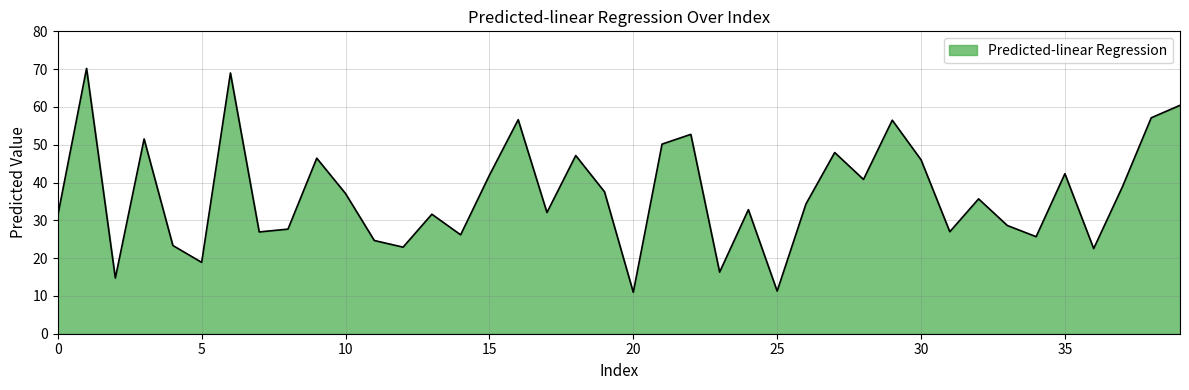

How many lines are shown in the chart?

1